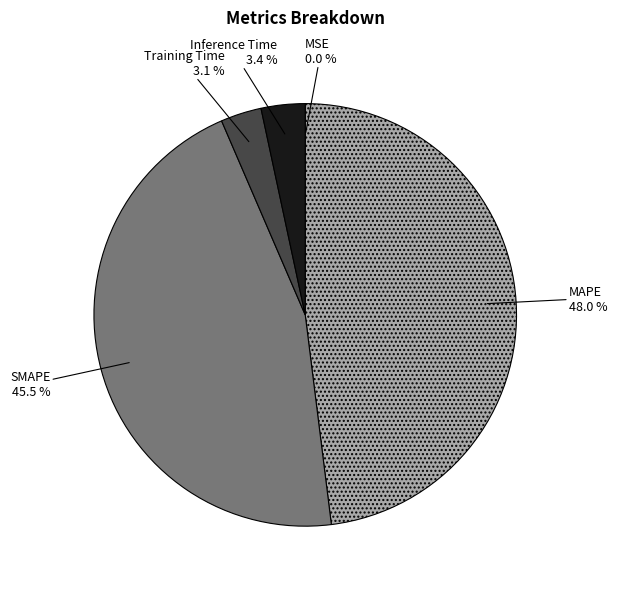

What is the largest slice in the pie chart?

MAPE